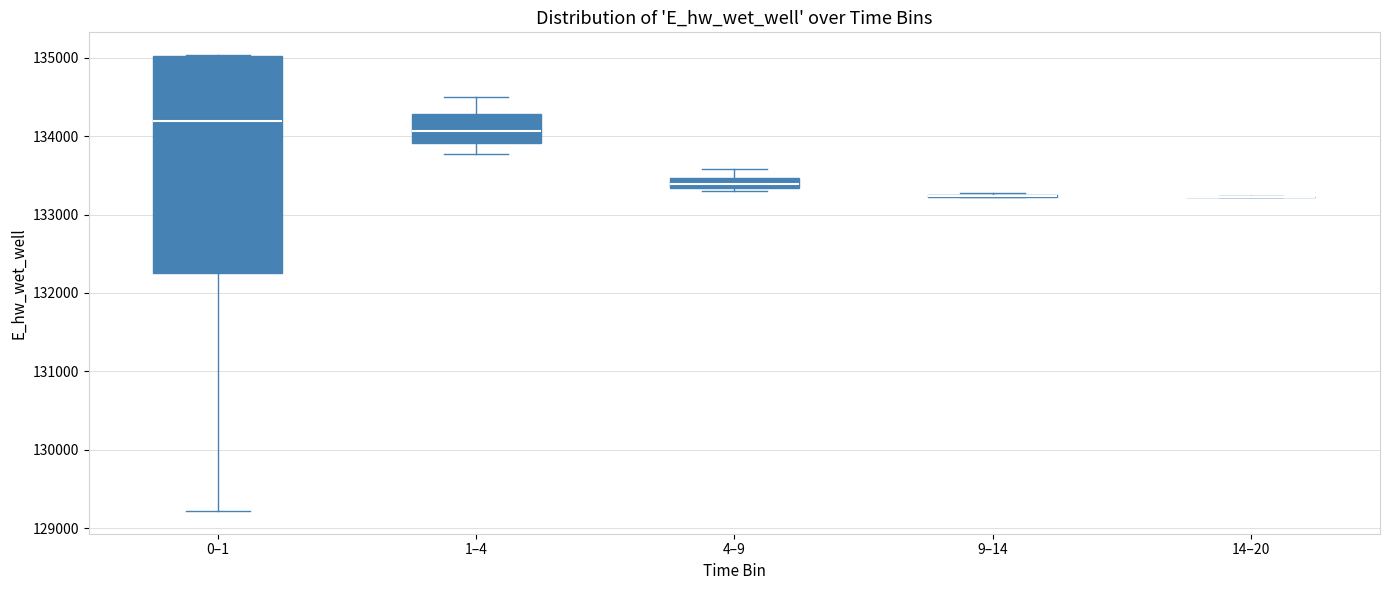

Which box is the tallest, from its lower edge to its upper edge?

0–1